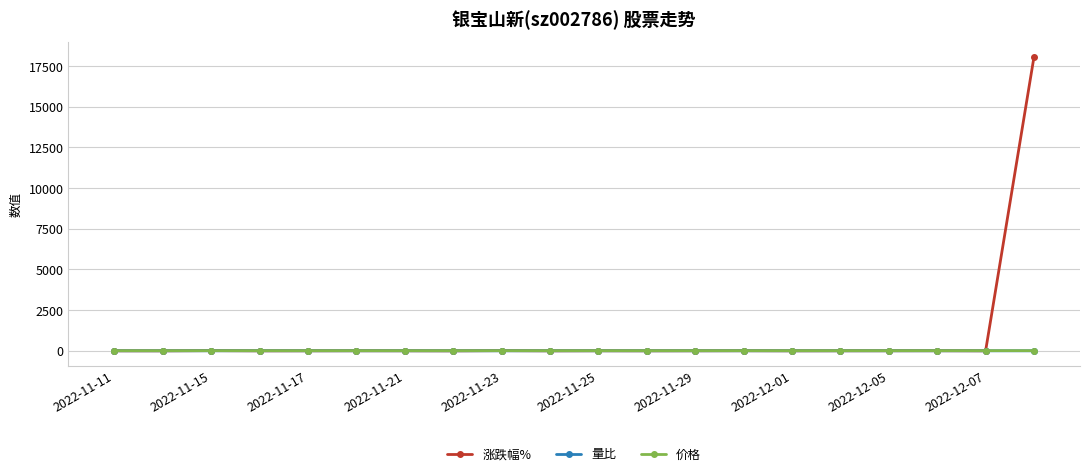

Which series has the largest total across all categories?

涨跌幅%